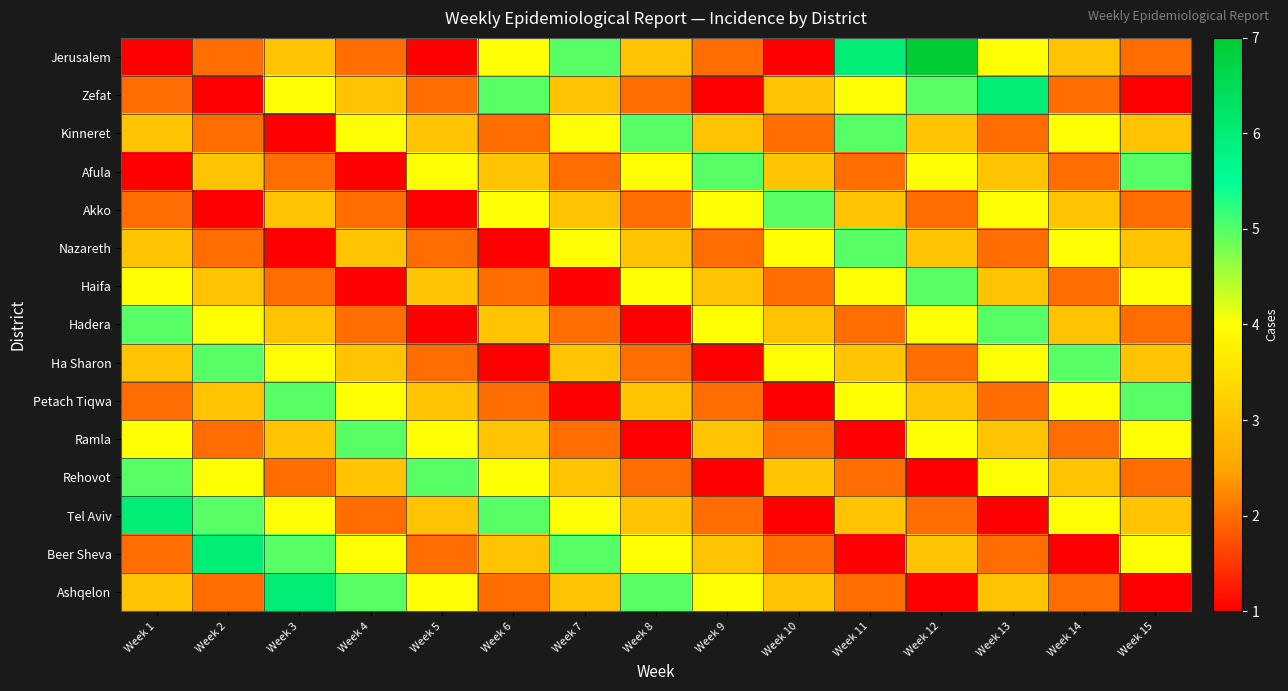

Reading left to right, list all the values displayed in this chart.

Jerusalem: Week 1=1	Week 2=2	Week 3=3	Week 4=2	Week 5=1	Week 6=4	Week 7=5	Week 8=3	Week 9=2	Week 10=1	Week 11=6	Week 12=7	Week 13=4	Week 14=3	Week 15=2
Zefat: Week 1=2	Week 2=1	Week 3=4	Week 4=3	Week 5=2	Week 6=5	Week 7=3	Week 8=2	Week 9=1	Week 10=3	Week 11=4	Week 12=5	Week 13=6	Week 14=2	Week 15=1
Kinneret: Week 1=3	Week 2=2	Week 3=1	Week 4=4	Week 5=3	Week 6=2	Week 7=4	Week 8=5	Week 9=3	Week 10=2	Week 11=5	Week 12=3	Week 13=2	Week 14=4	Week 15=3
Afula: Week 1=1	Week 2=3	Week 3=2	Week 4=1	Week 5=4	Week 6=3	Week 7=2	Week 8=4	Week 9=5	Week 10=3	Week 11=2	Week 12=4	Week 13=3	Week 14=2	Week 15=5
Akko: Week 1=2	Week 2=1	Week 3=3	Week 4=2	Week 5=1	Week 6=4	Week 7=3	Week 8=2	Week 9=4	Week 10=5	Week 11=3	Week 12=2	Week 13=4	Week 14=3	Week 15=2
Nazareth: Week 1=3	Week 2=2	Week 3=1	Week 4=3	Week 5=2	Week 6=1	Week 7=4	Week 8=3	Week 9=2	Week 10=4	Week 11=5	Week 12=3	Week 13=2	Week 14=4	Week 15=3
Haifa: Week 1=4	Week 2=3	Week 3=2	Week 4=1	Week 5=3	Week 6=2	Week 7=1	Week 8=4	Week 9=3	Week 10=2	Week 11=4	Week 12=5	Week 13=3	Week 14=2	Week 15=4
Hadera: Week 1=5	Week 2=4	Week 3=3	Week 4=2	Week 5=1	Week 6=3	Week 7=2	Week 8=1	Week 9=4	Week 10=3	Week 11=2	Week 12=4	Week 13=5	Week 14=3	Week 15=2
Ha Sharon: Week 1=3	Week 2=5	Week 3=4	Week 4=3	Week 5=2	Week 6=1	Week 7=3	Week 8=2	Week 9=1	Week 10=4	Week 11=3	Week 12=2	Week 13=4	Week 14=5	Week 15=3
Petach Tiqwa: Week 1=2	Week 2=3	Week 3=5	Week 4=4	Week 5=3	Week 6=2	Week 7=1	Week 8=3	Week 9=2	Week 10=1	Week 11=4	Week 12=3	Week 13=2	Week 14=4	Week 15=5
Ramla: Week 1=4	Week 2=2	Week 3=3	Week 4=5	Week 5=4	Week 6=3	Week 7=2	Week 8=1	Week 9=3	Week 10=2	Week 11=1	Week 12=4	Week 13=3	Week 14=2	Week 15=4
Rehovot: Week 1=5	Week 2=4	Week 3=2	Week 4=3	Week 5=5	Week 6=4	Week 7=3	Week 8=2	Week 9=1	Week 10=3	Week 11=2	Week 12=1	Week 13=4	Week 14=3	Week 15=2
Tel Aviv: Week 1=6	Week 2=5	Week 3=4	Week 4=2	Week 5=3	Week 6=5	Week 7=4	Week 8=3	Week 9=2	Week 10=1	Week 11=3	Week 12=2	Week 13=1	Week 14=4	Week 15=3
Beer Sheva: Week 1=2	Week 2=6	Week 3=5	Week 4=4	Week 5=2	Week 6=3	Week 7=5	Week 8=4	Week 9=3	Week 10=2	Week 11=1	Week 12=3	Week 13=2	Week 14=1	Week 15=4
Ashqelon: Week 1=3	Week 2=2	Week 3=6	Week 4=5	Week 5=4	Week 6=2	Week 7=3	Week 8=5	Week 9=4	Week 10=3	Week 11=2	Week 12=1	Week 13=3	Week 14=2	Week 15=1